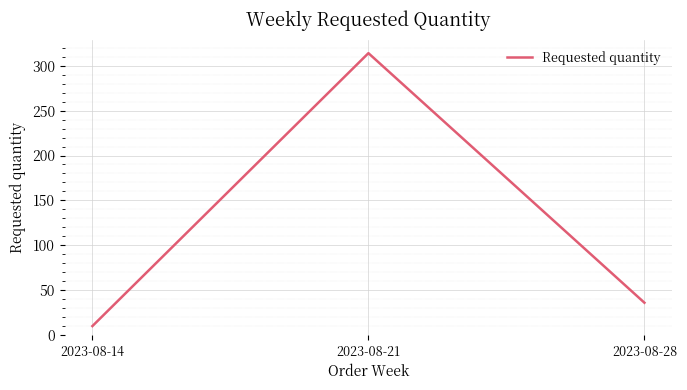

What is the approximate value at 2023-08-28?

36